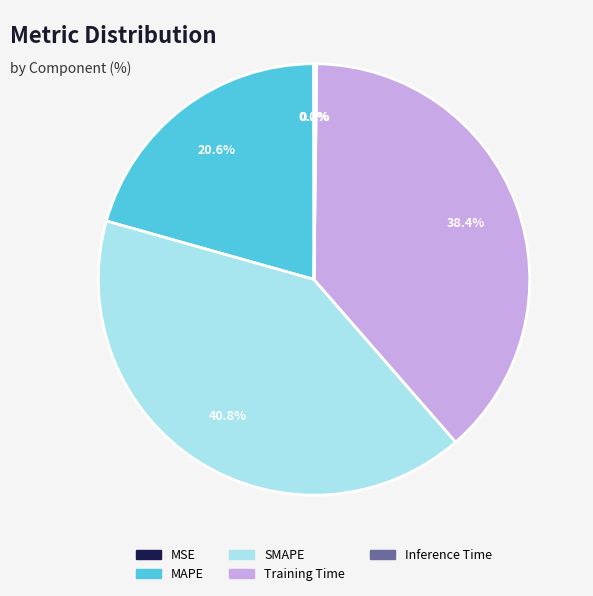

What is the largest slice in the pie chart?

SMAPE